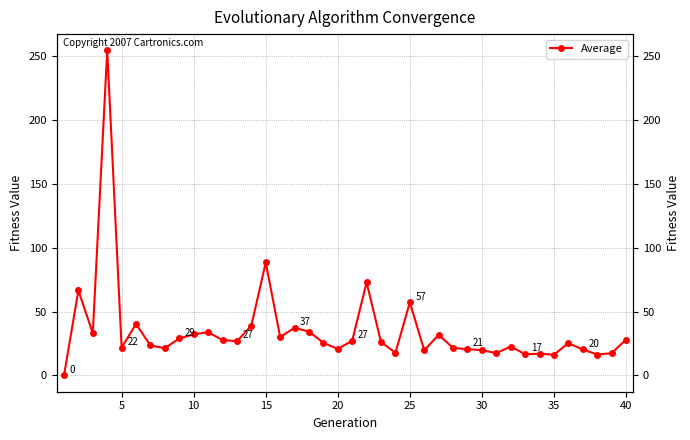

How many data points does each series have?

40